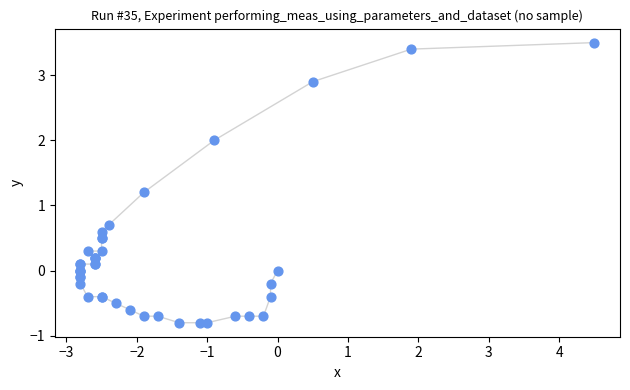

What Y value in the scatter plot is closest to 1?

1.2